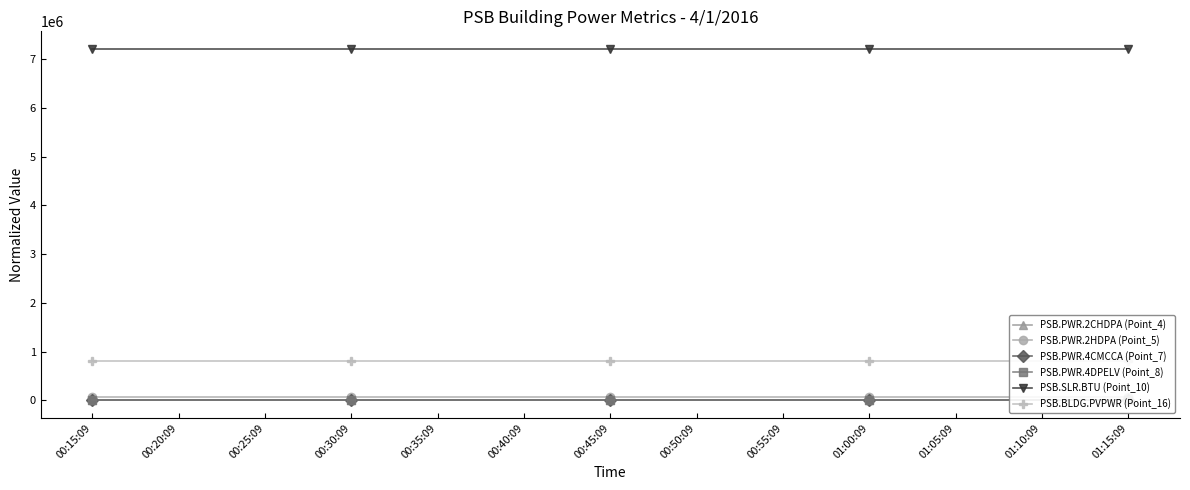

Rank the categories by PSB.SLR.BTU (Point_10) value from highest to lowest.

00:15:09, 00:20:09, 00:25:09, 00:30:09, 00:35:09, 00:40:09, 00:45:09, 00:50:09, 00:55:09, 01:00:09, 01:05:09, 01:10:09, 01:15:09